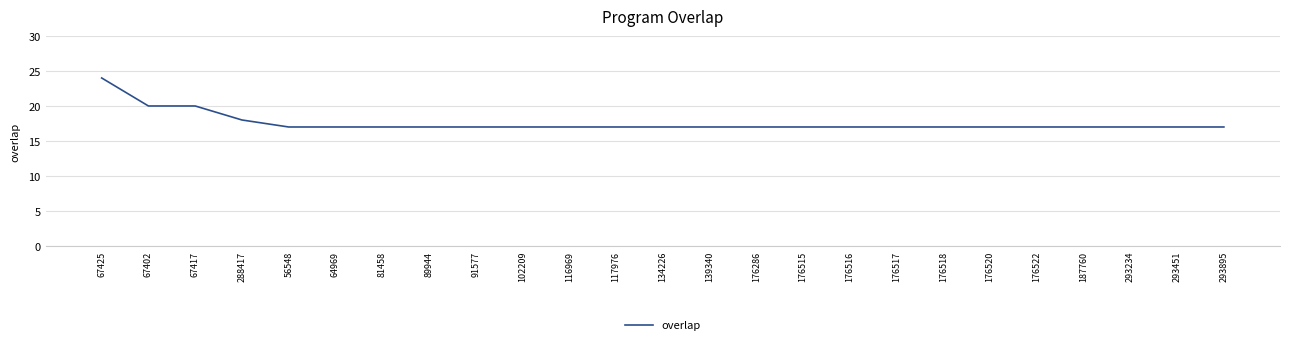

What is the average value?

18